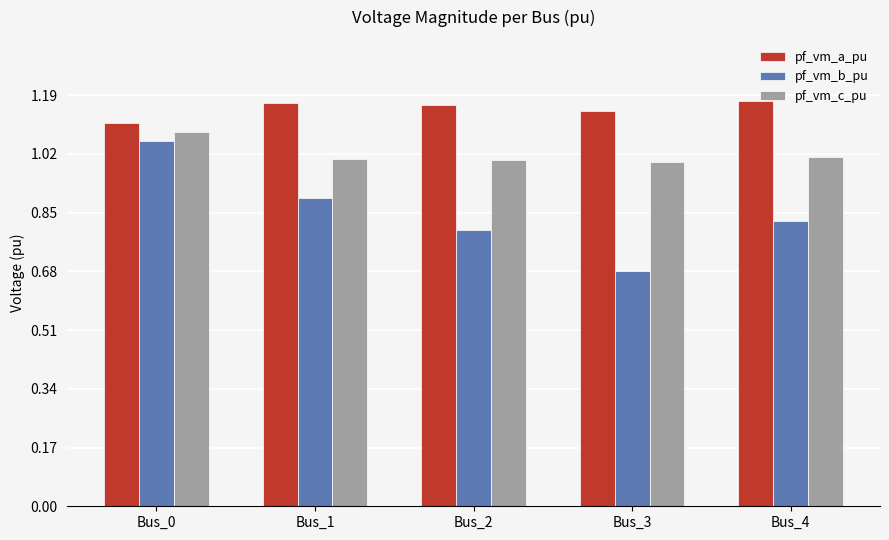

What is the minimum value for pf_vm_c_pu?

1.0